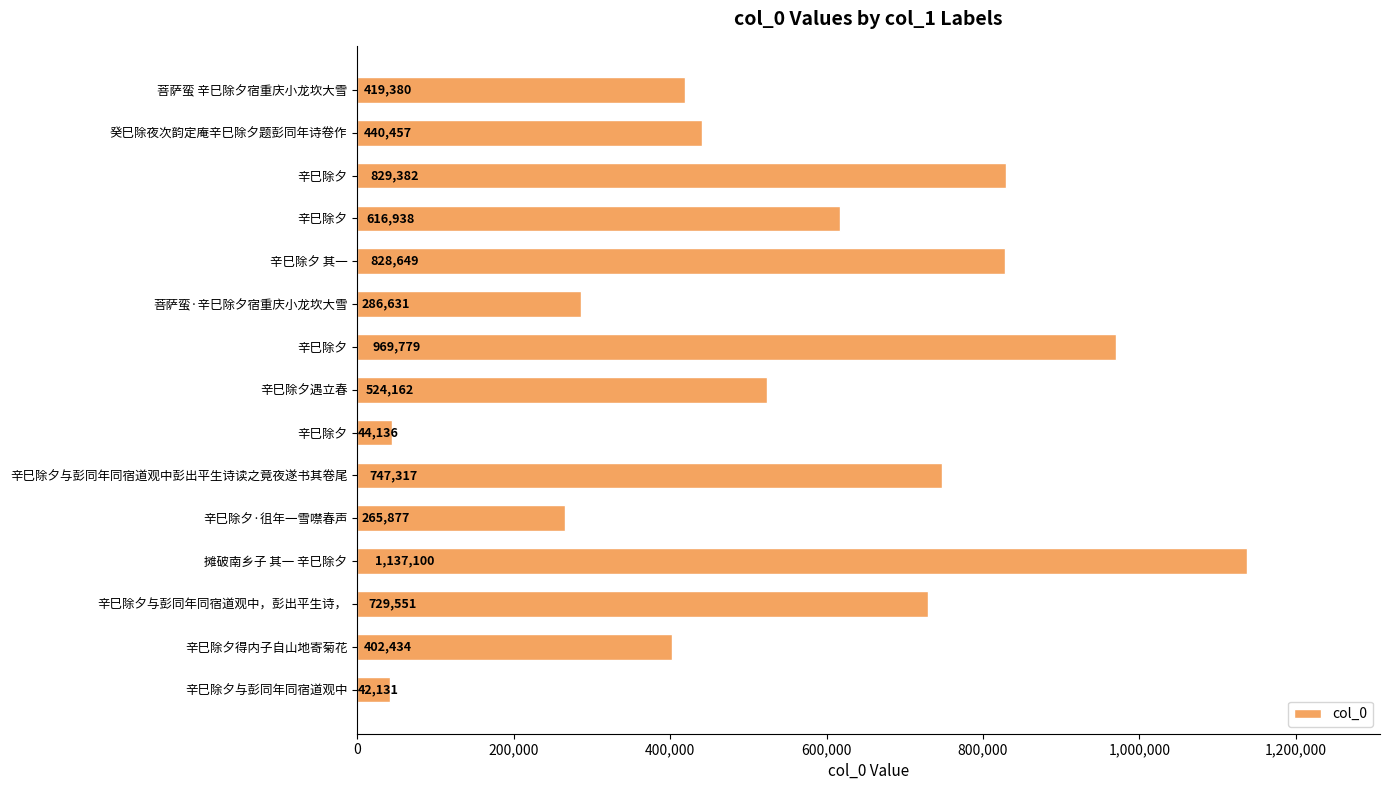

How many data points does each series have?

15